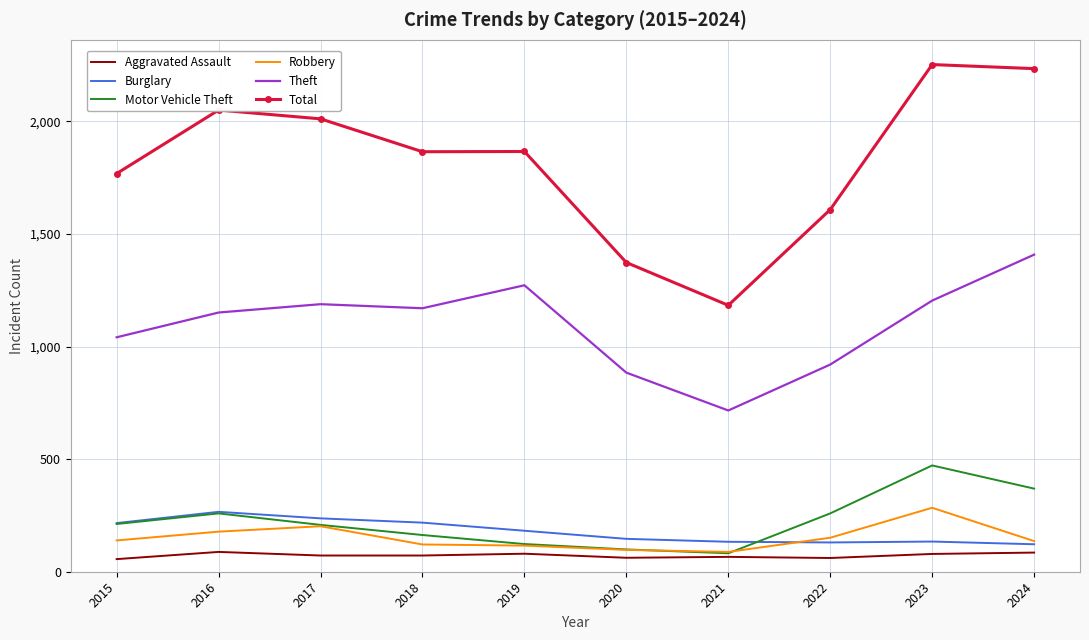

Between 2022 and 2024, which series saw the biggest shift?

Total